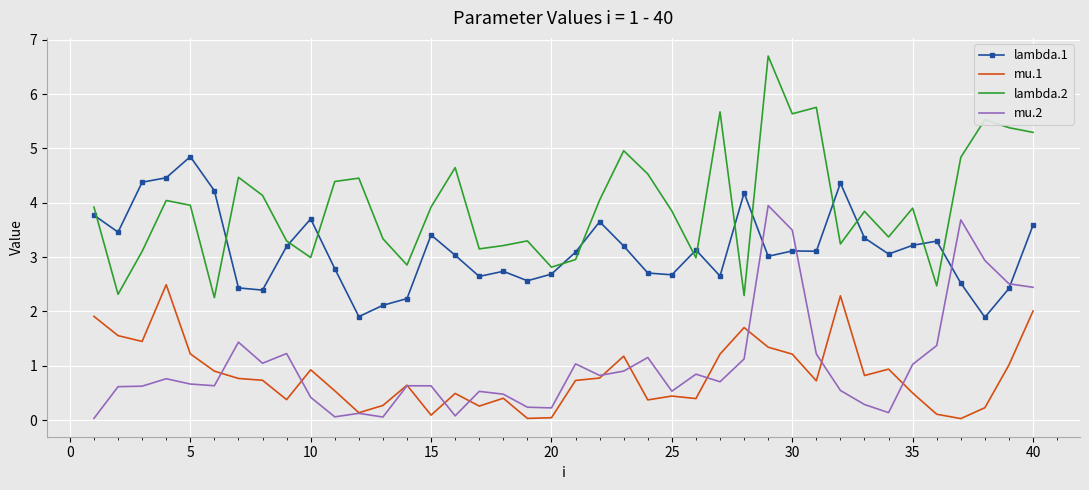

Which series has the largest range (max minus min)?

lambda.2